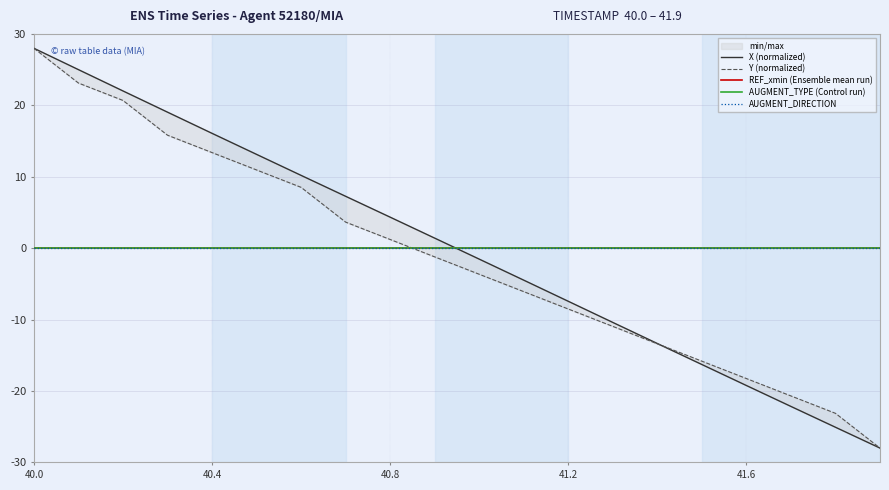

Is the value of Y (normalized) at 13 greater than the value of AUGMENT_TYPE (Control run) at 17?

No